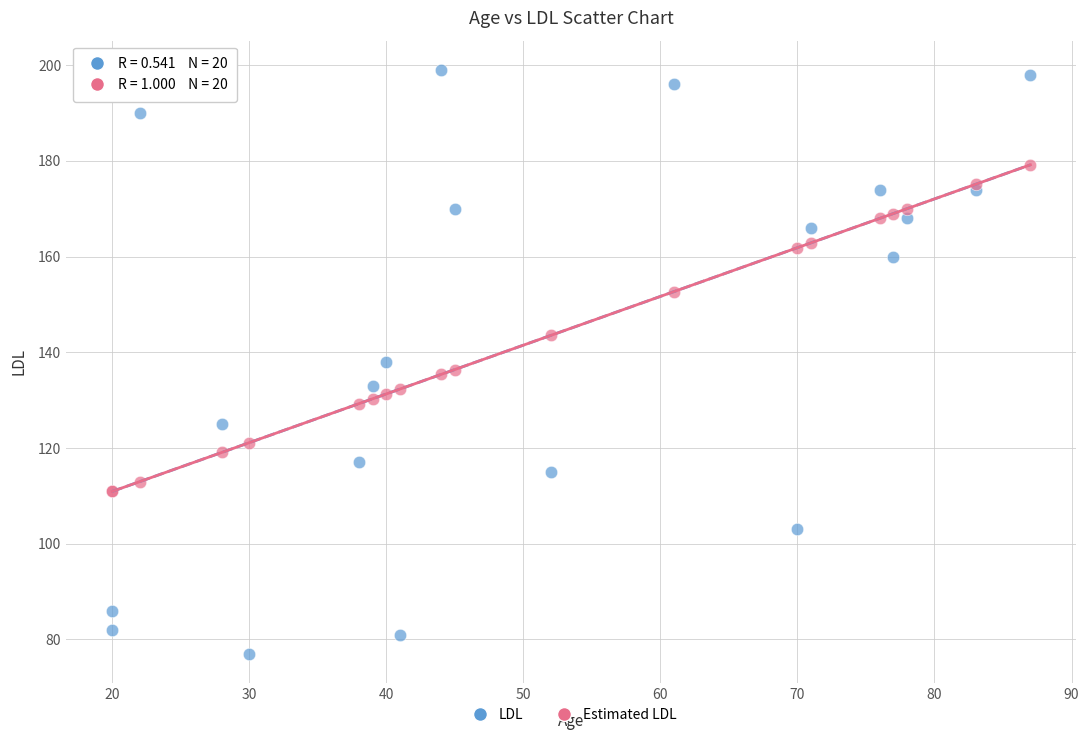

Which series reaches the maximum Y coordinate?

LDL